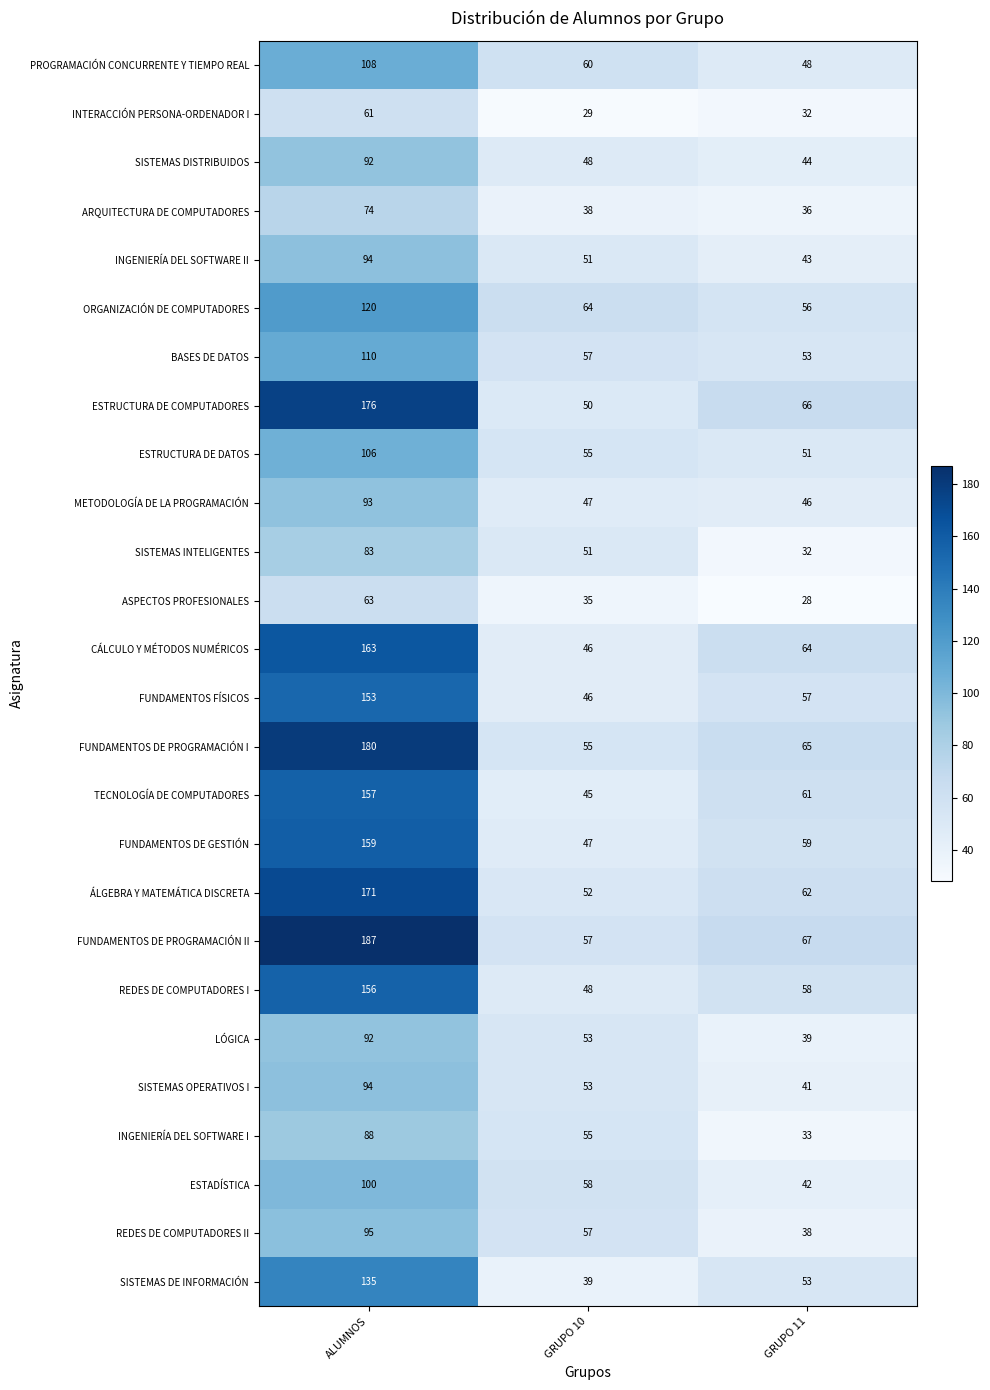

What is the smallest value displayed?

28